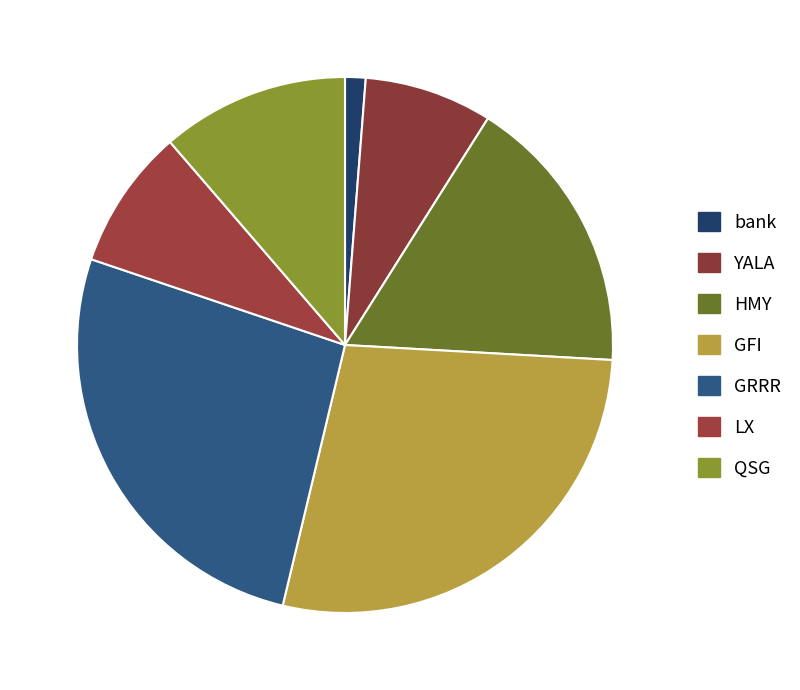

What portion of the pie excludes QSG?

88.7%